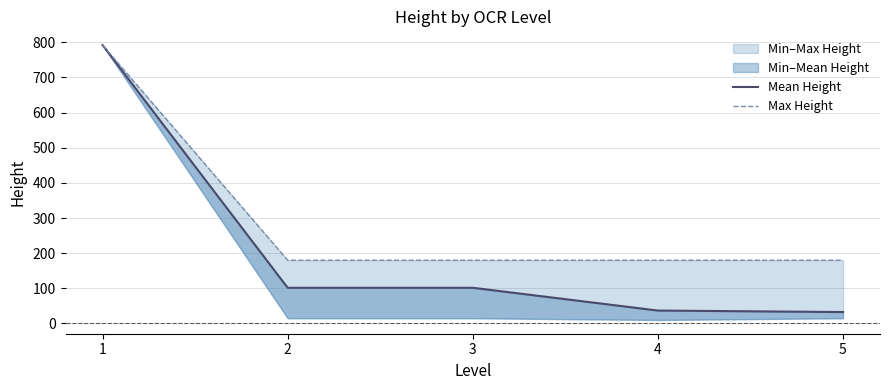

Does the chart have visible grid lines?

Yes